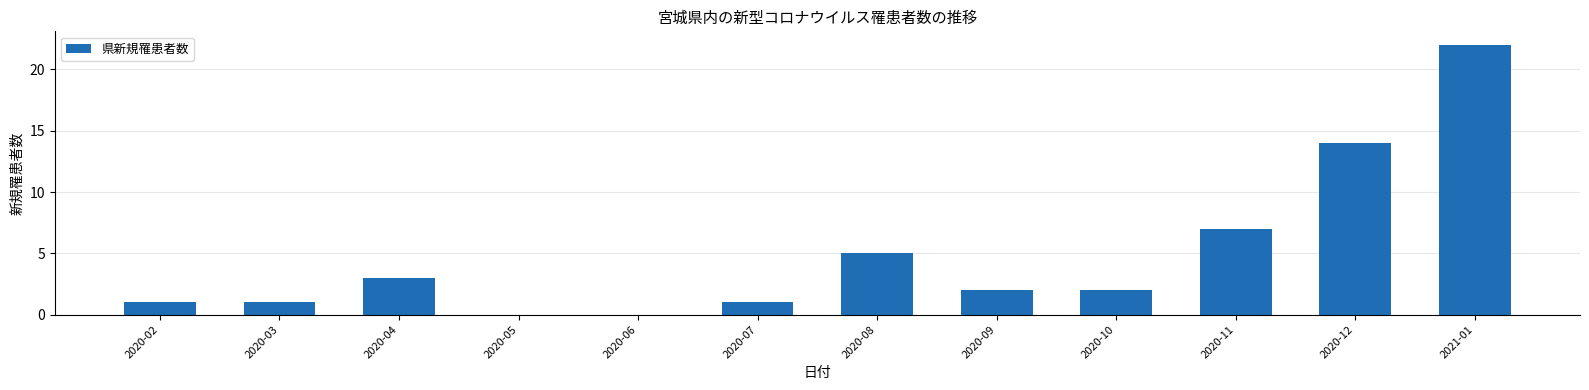

What is the change in value from 2020-11 to 2021-01?

+15